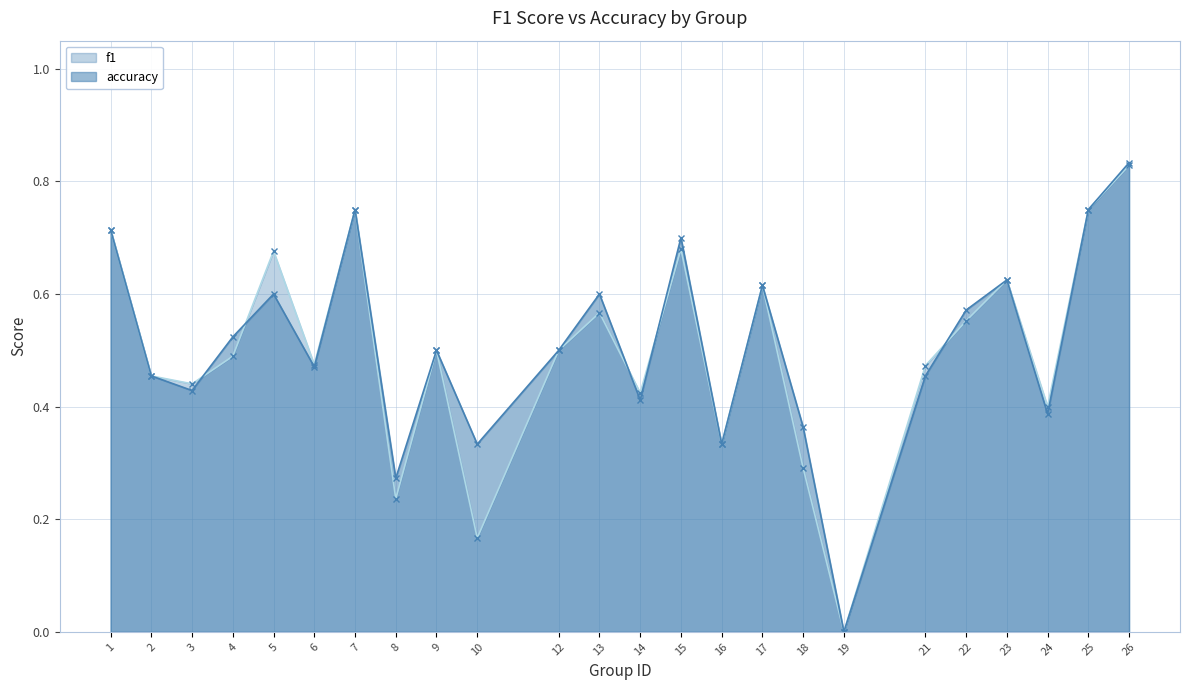

What is the approximate value of accuracy at 1?

0.7